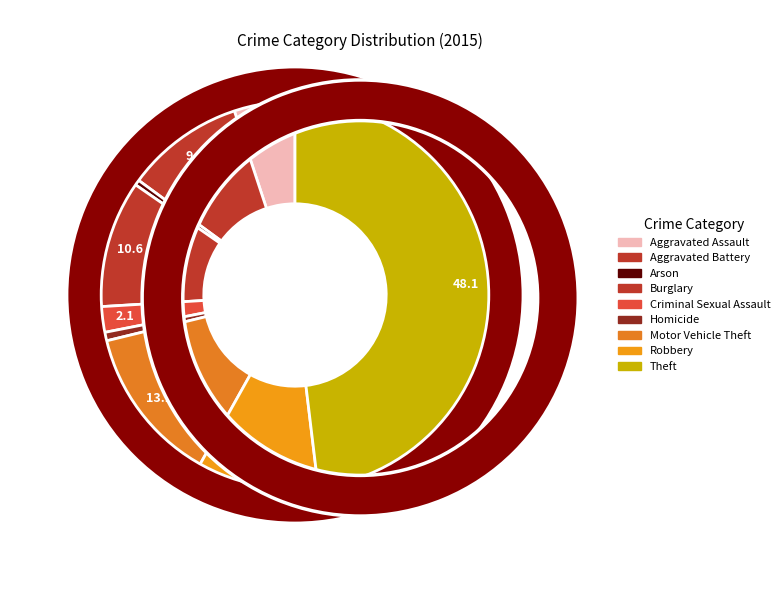

To the nearest percent, what portion does Motor Vehicle Theft represent?

13%